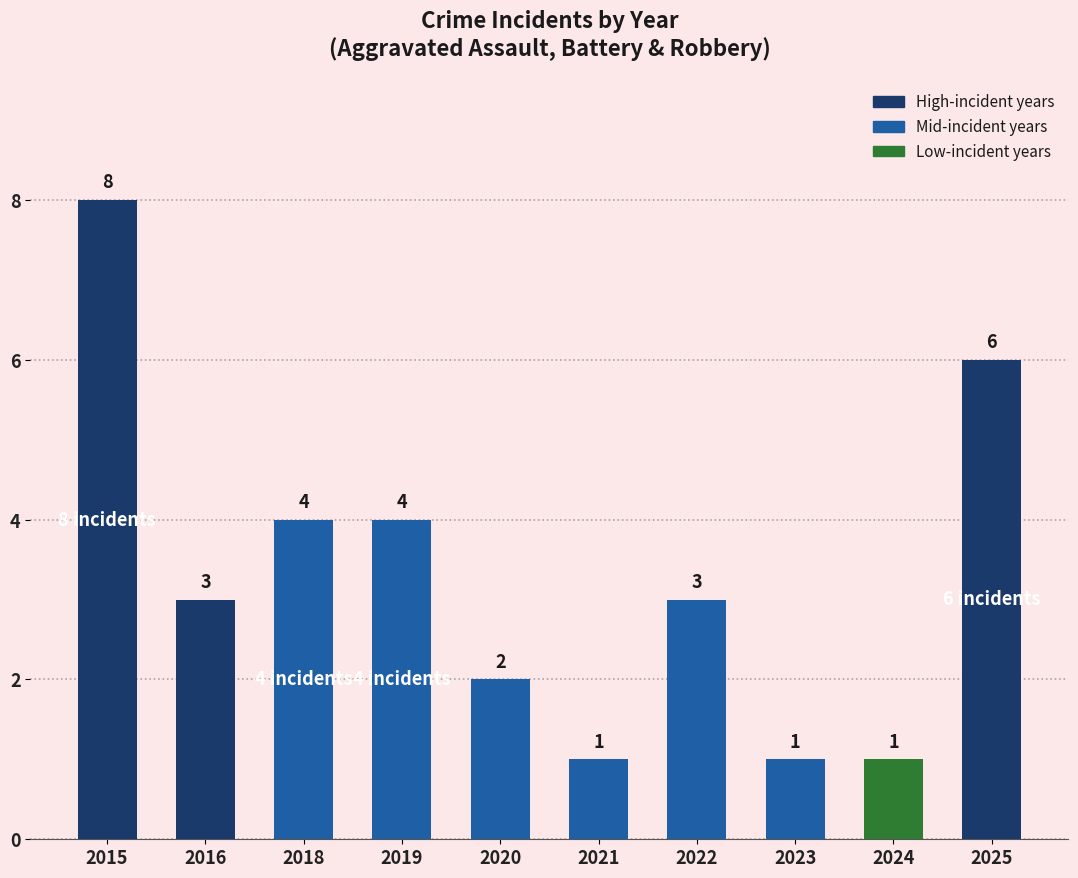

How many values are between 1 and 4?

8